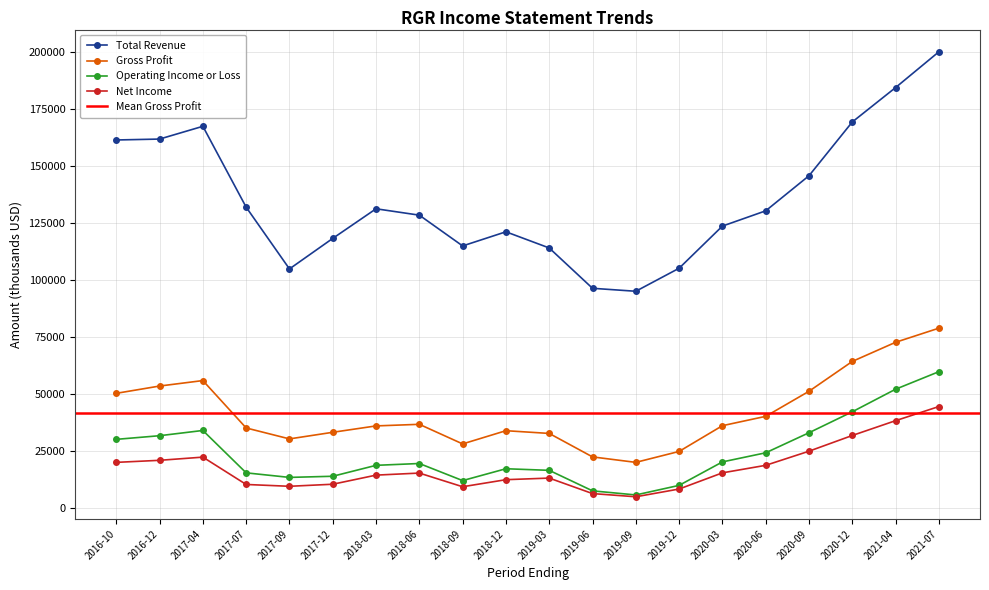

What is the minimum value for Net Income?

4800